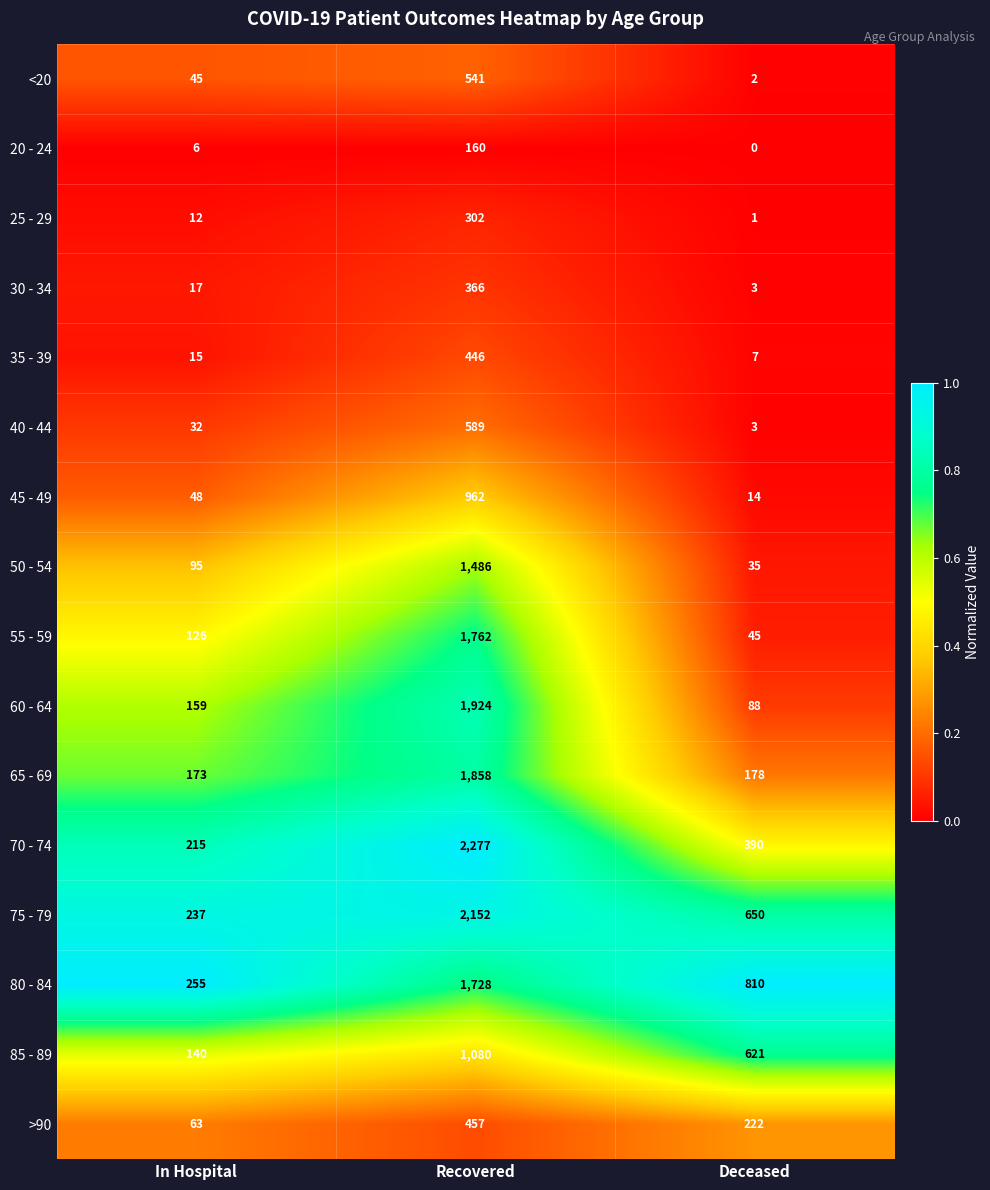

Read the 35 - 39 value at Recovered, to the nearest 10.

450